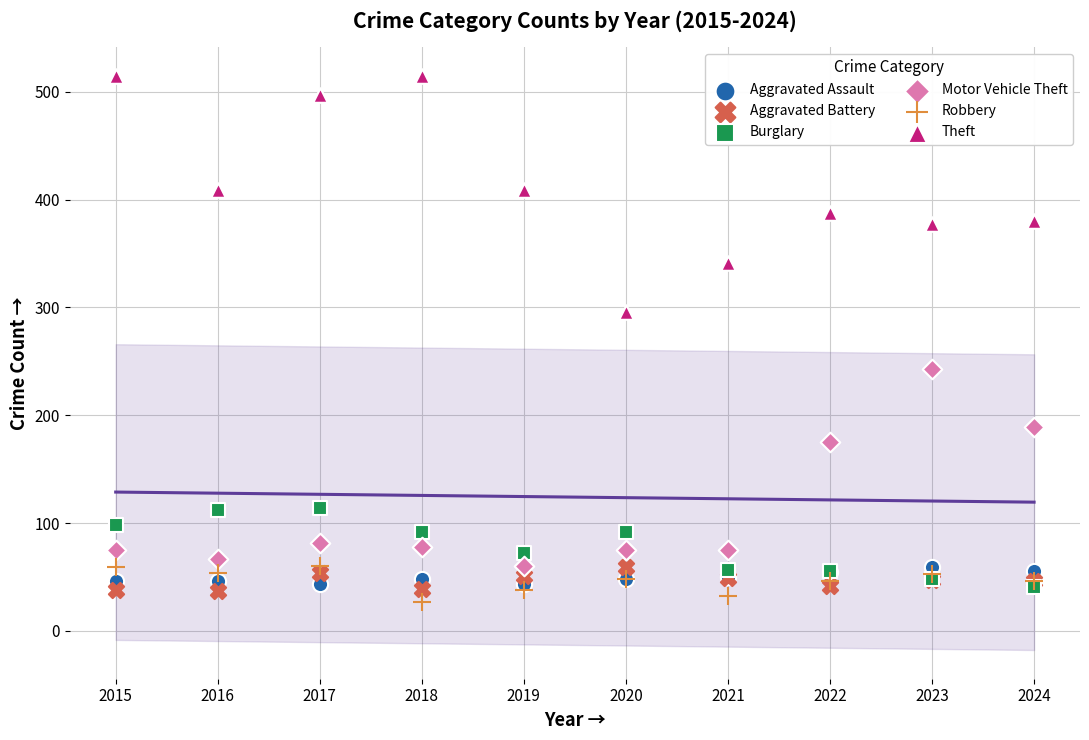

In the Motor Vehicle Theft series, what Y value is closest to 151?

175